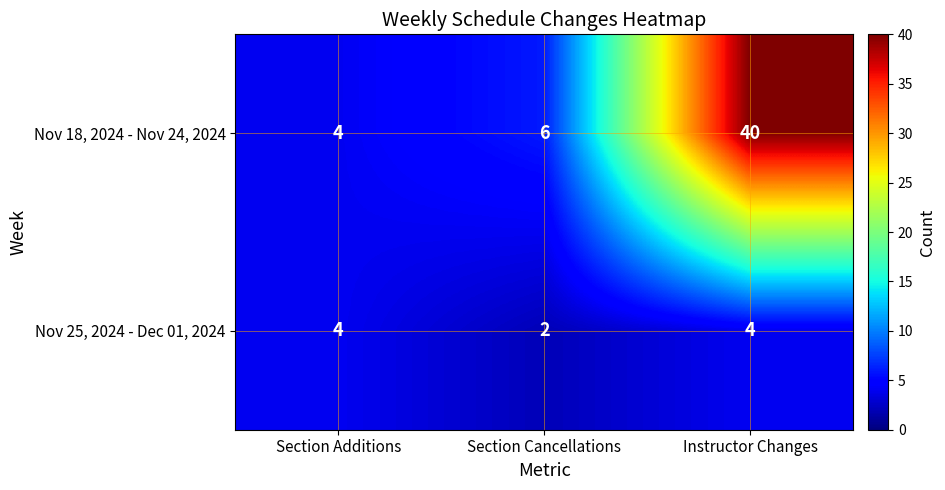

At which category is the sum across all series the highest?

Instructor Changes